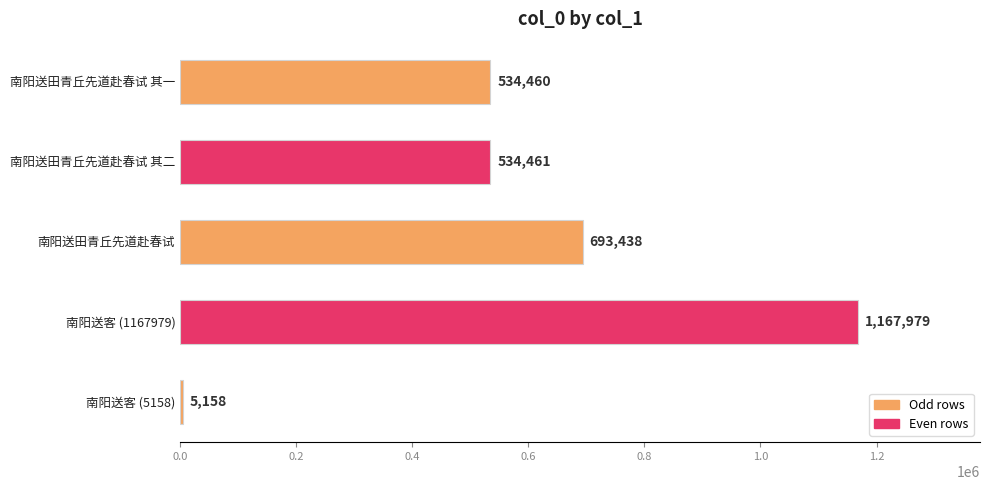

The value at 南阳送田青丘先道赴春试 其一 is 352064. True or false?

False